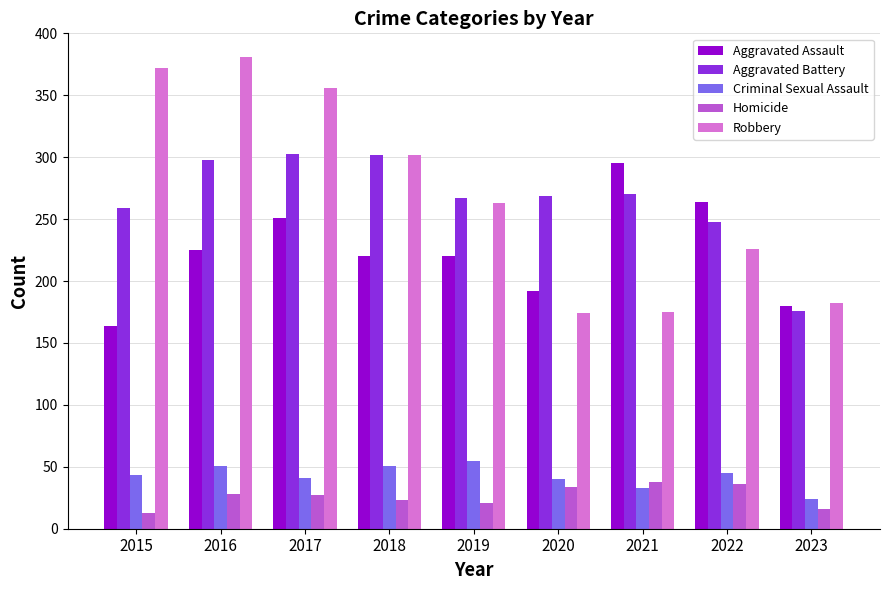

What is the spread (max minus min) of values at 2016?

353